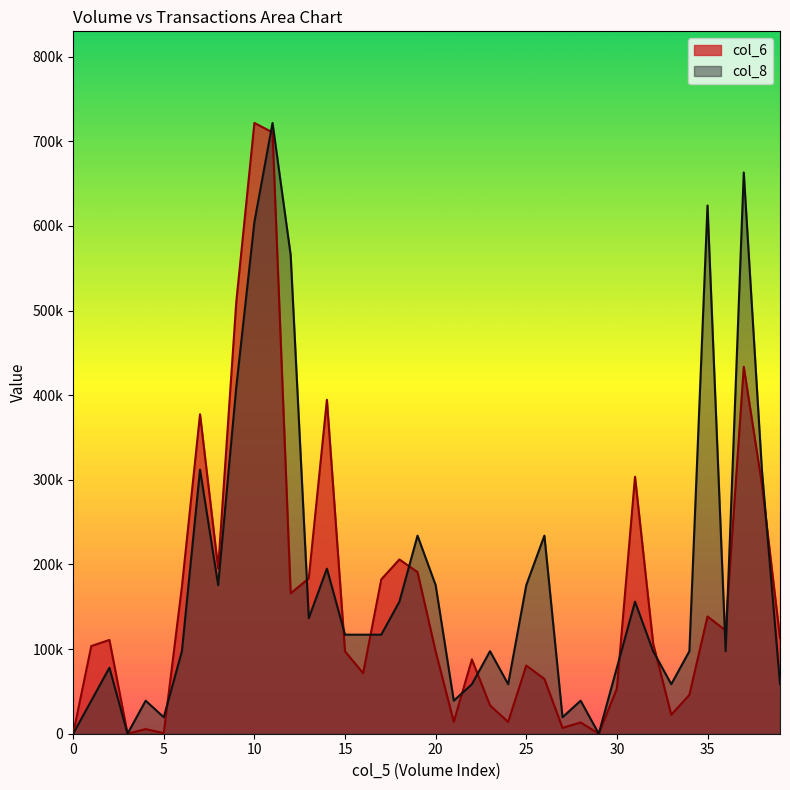

At how many categories does at least one series exceed 204156?

13